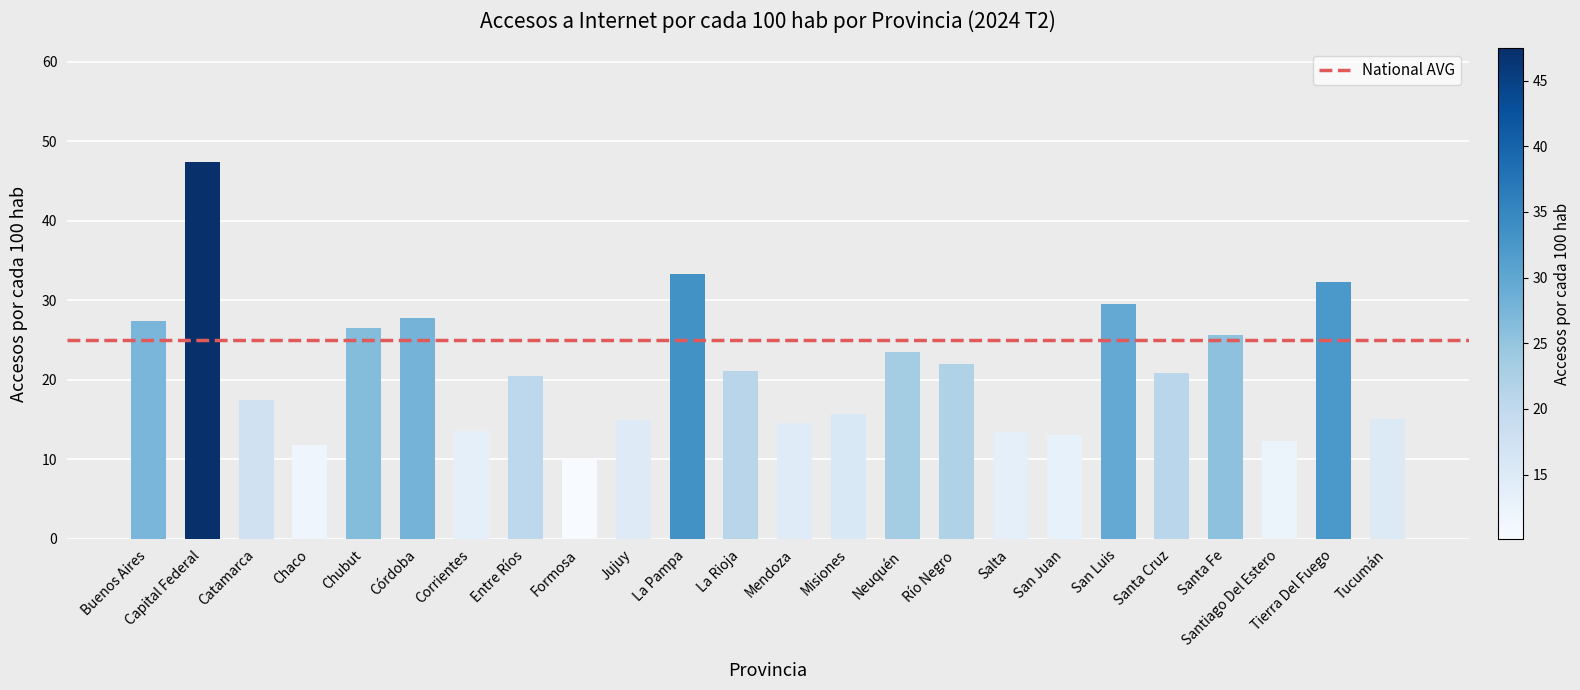

What is the smallest value displayed?

10.1